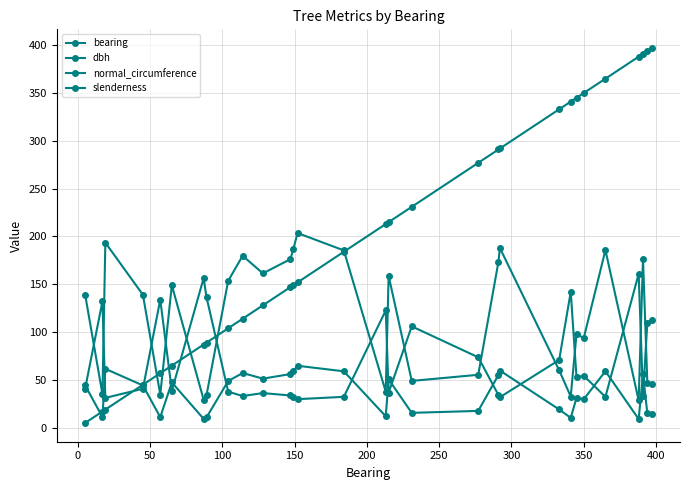

How many distinct data groups are displayed?

4